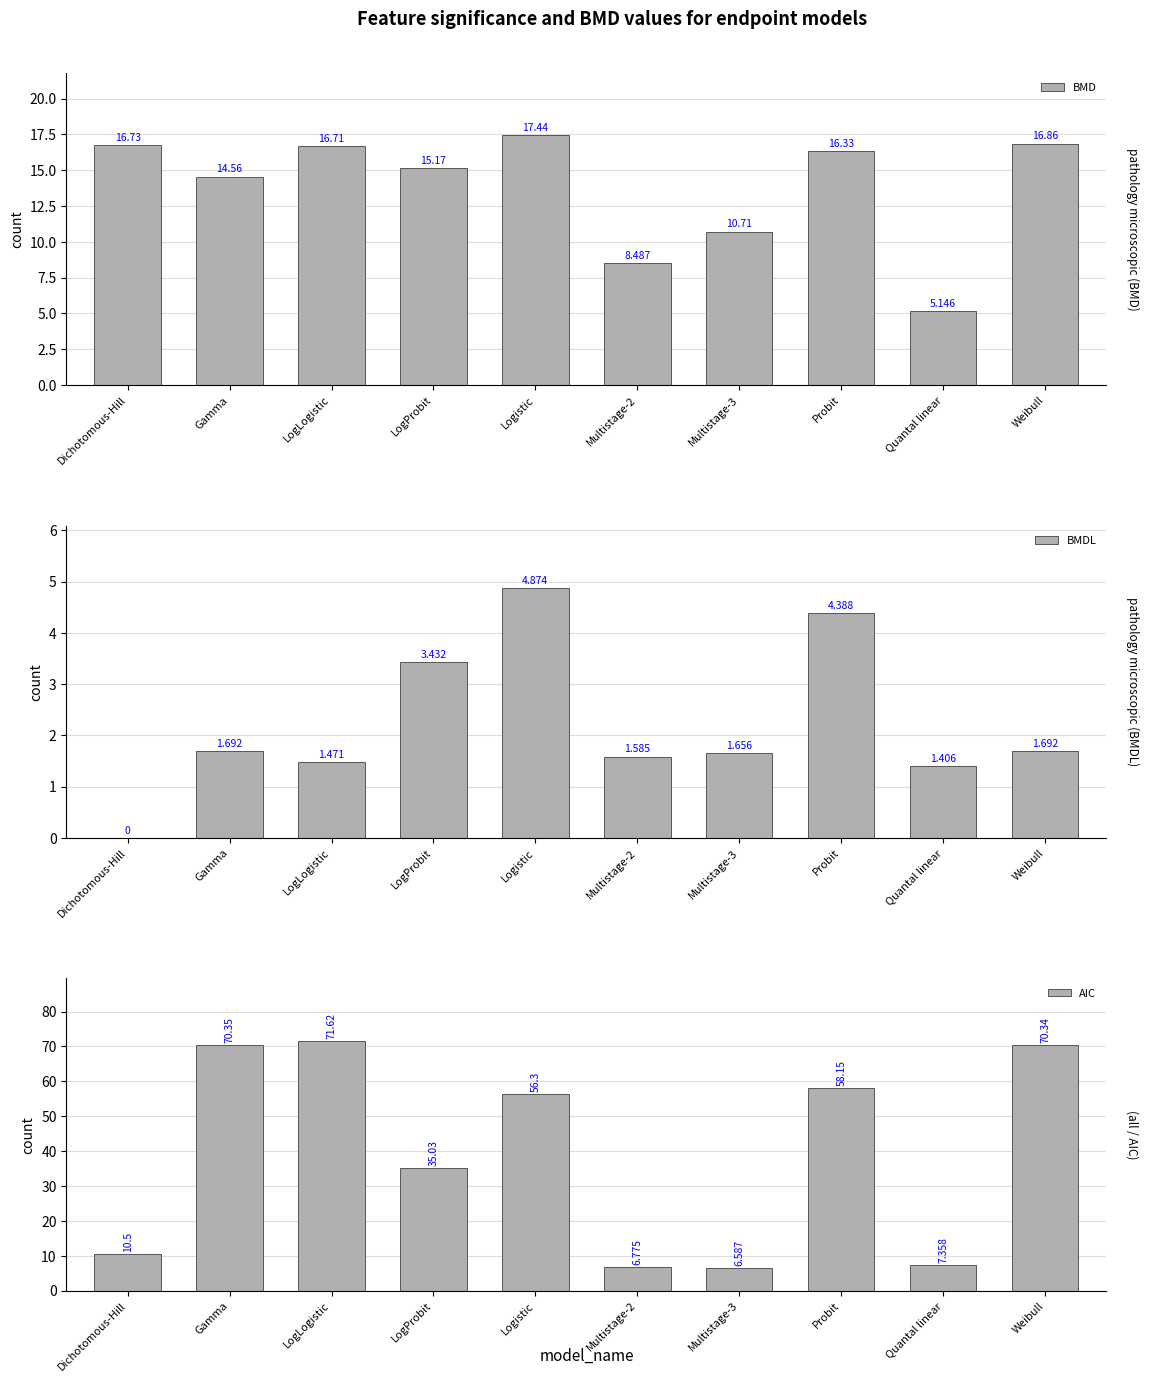

True or false: BMDL has a value of 1.1 at Multistage-3.

False